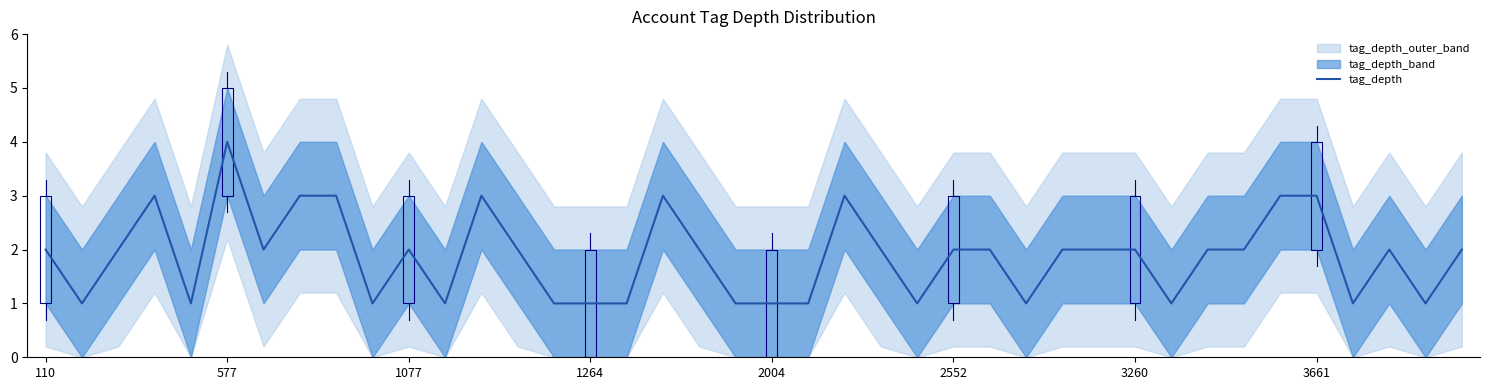

What position from the left is 8?

9